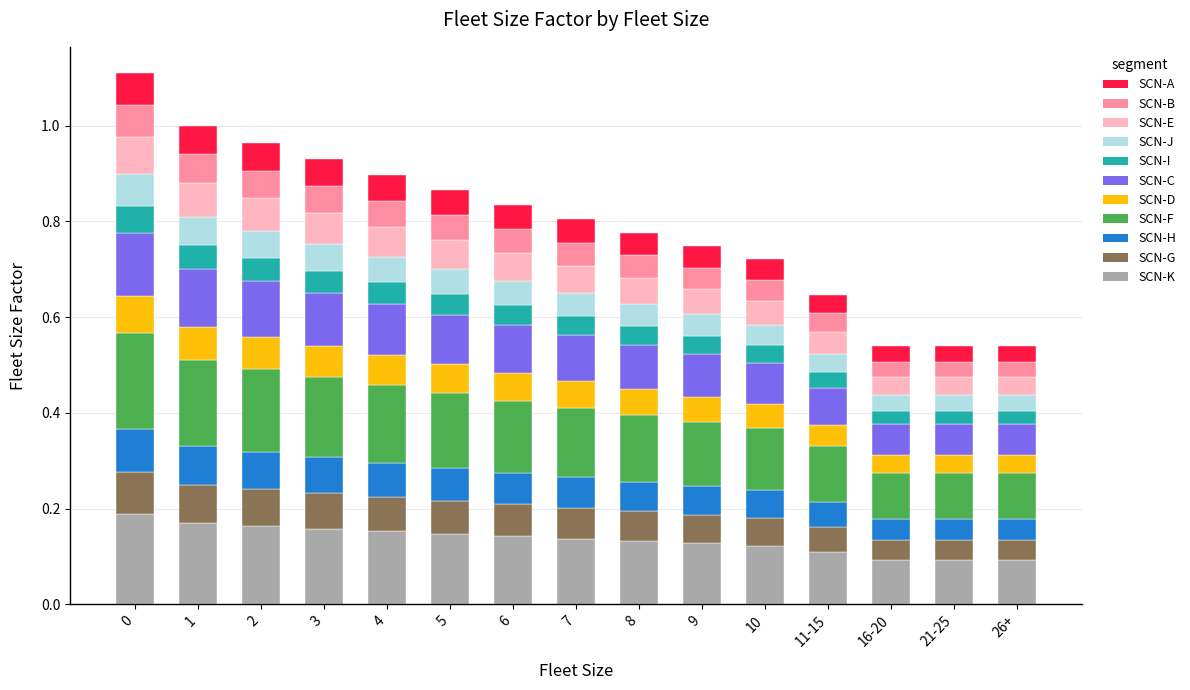

The value of SCN-K at 8 is 0.0. True or false?

False